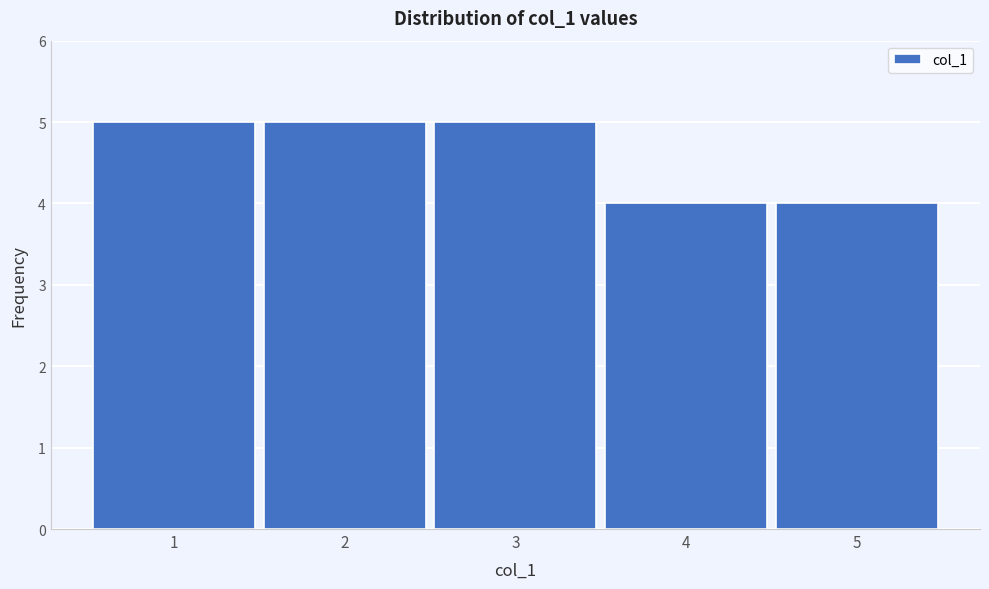

Reading left to right, list every bar in this chart as the range it spans on the x-axis followed by its height. The values are not printed on the chart, so give them approximately, as read against the axis.

0.5 to 1.5: 5
1.5 to 2.5: 5
2.5 to 3.5: 5
3.5 to 4.5: 4
4.5 to 5.5: 4